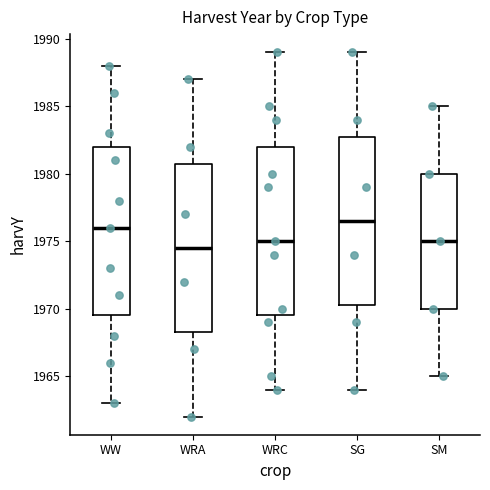

Reading left to right, transcribe this box plot: for each box, give where its median line is, the range the box spans, and where its two whiskers end, as read against the y-axis. The values are not printed on the chart, so give them approximately, as read against the axis.

WW: median 1976.0, box 1969.5 to 1982.0, whiskers 1963.0 to 1988.0
WRA: median 1974.5, box 1968.5 to 1981.0, whiskers 1962.0 to 1987.0
WRC: median 1975.0, box 1969.5 to 1982.0, whiskers 1964.0 to 1989.0
SG: median 1976.5, box 1970.5 to 1983.0, whiskers 1964.0 to 1989.0
SM: median 1975.0, box 1970.0 to 1980.0, whiskers 1965.0 to 1985.0